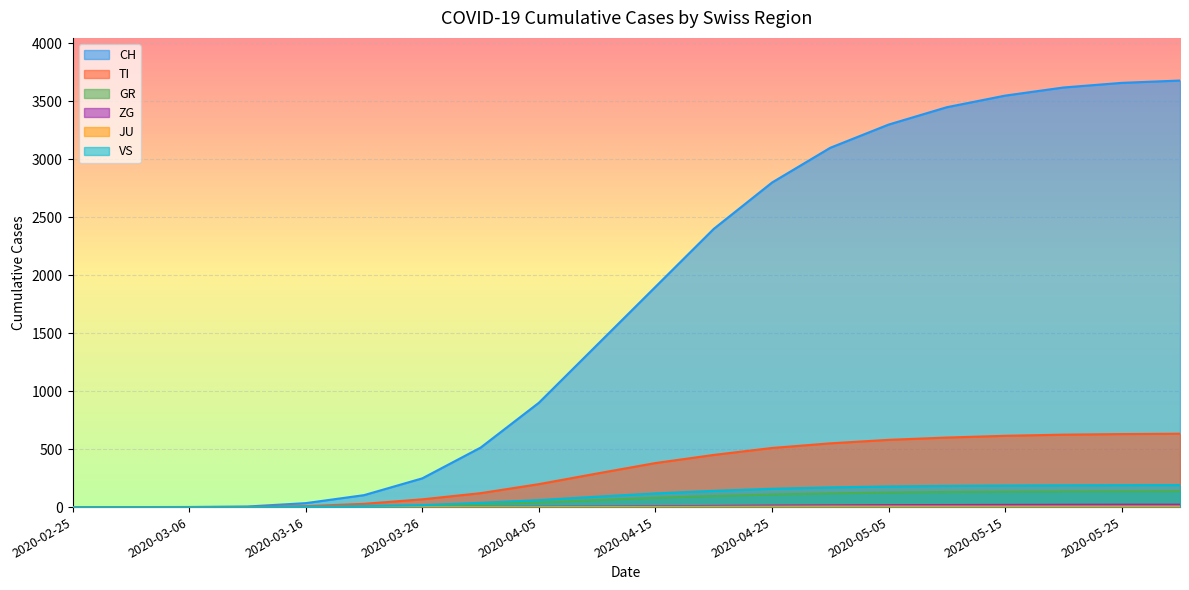

Is the value of JU at 2020-05-10 greater than the value of GR at 2020-05-15?

No